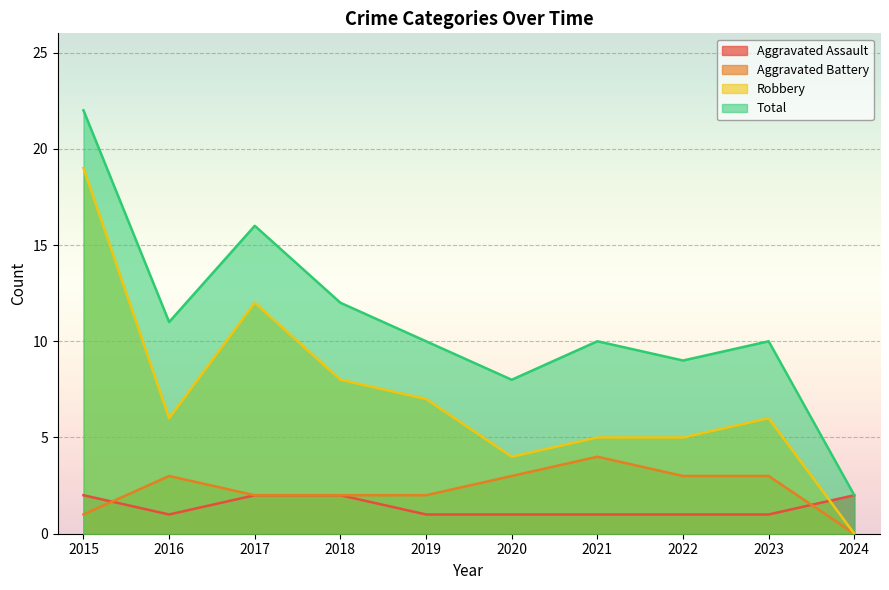

At which label does Total reach its minimum?

2024